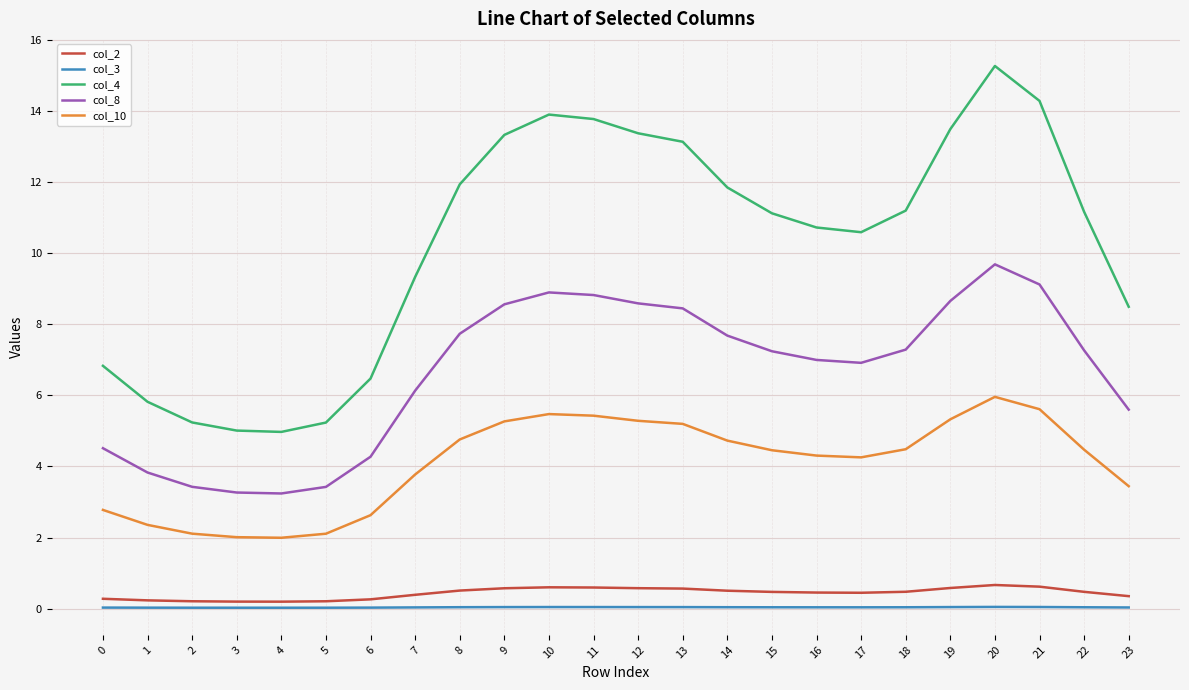

What is the difference between the maximum and second lowest values in the col_8 series?

6.4